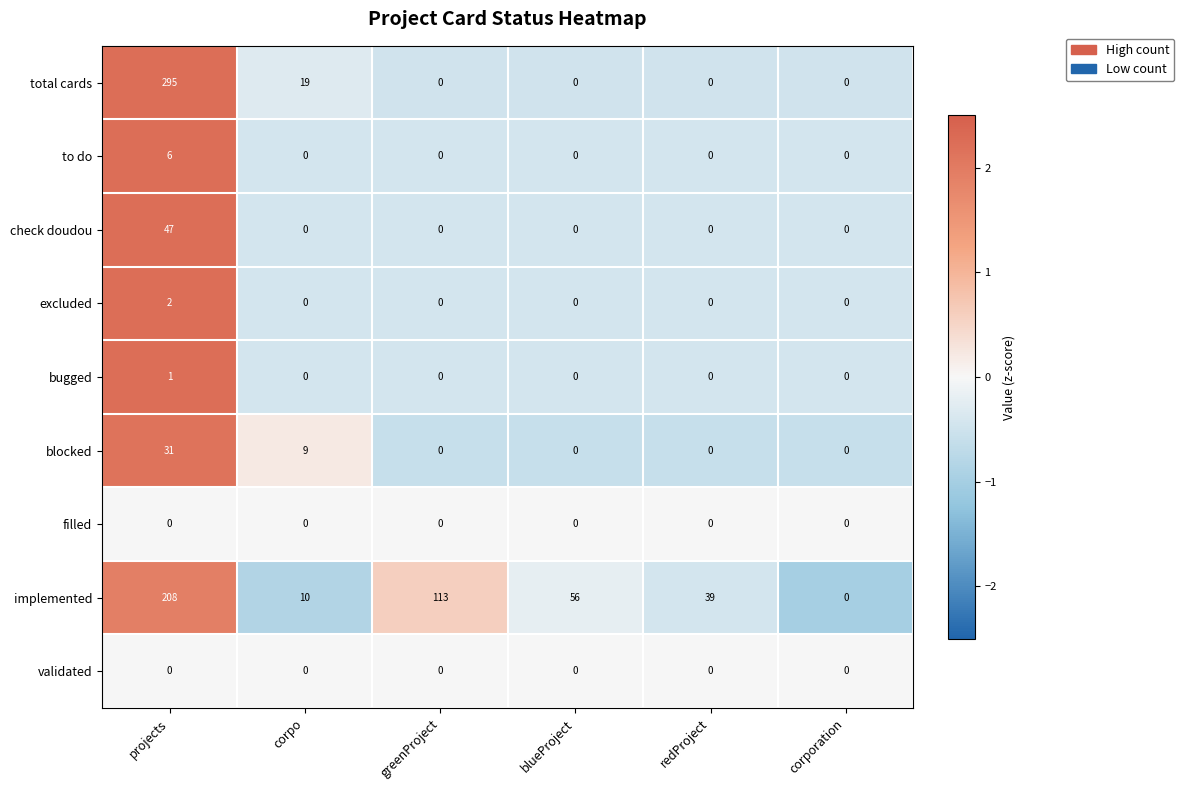

What is the spread (max minus min) of values at redProject?

39